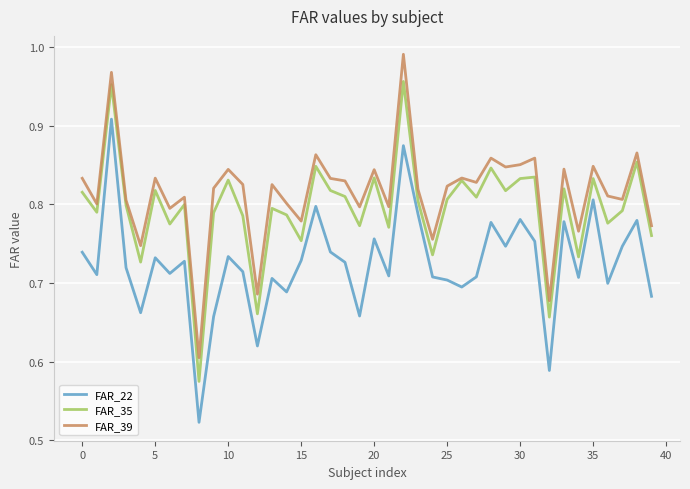

True or false: FAR_39 and FAR_22 intersect in this chart.

False